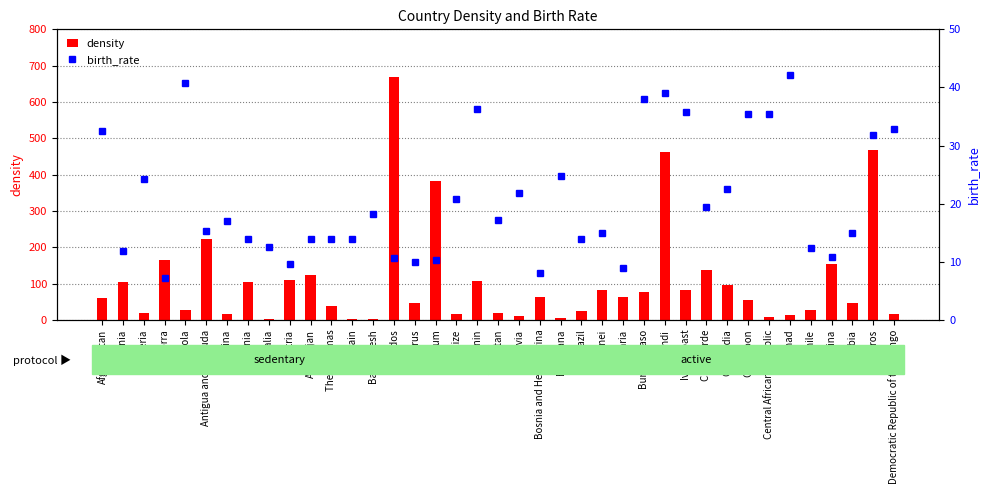

At how many categories does at least one series exceed 580?

1